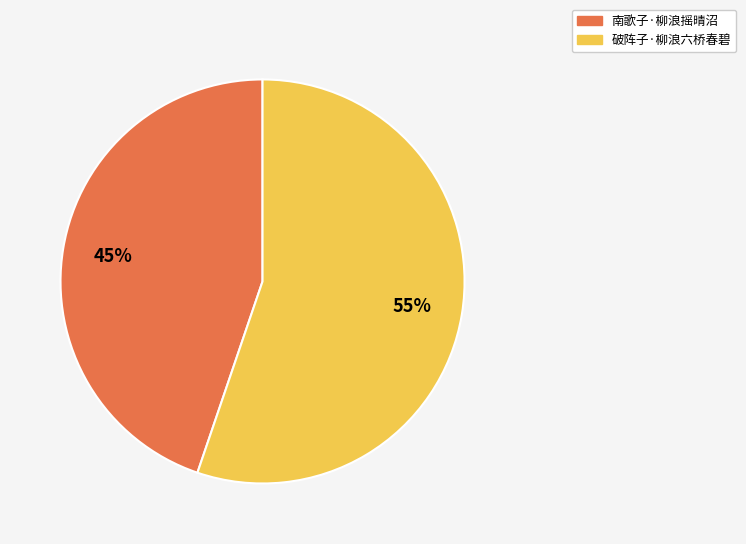

To the nearest percent, what percentage of the pie is 南歌子·柳浪摇晴沼?

45%